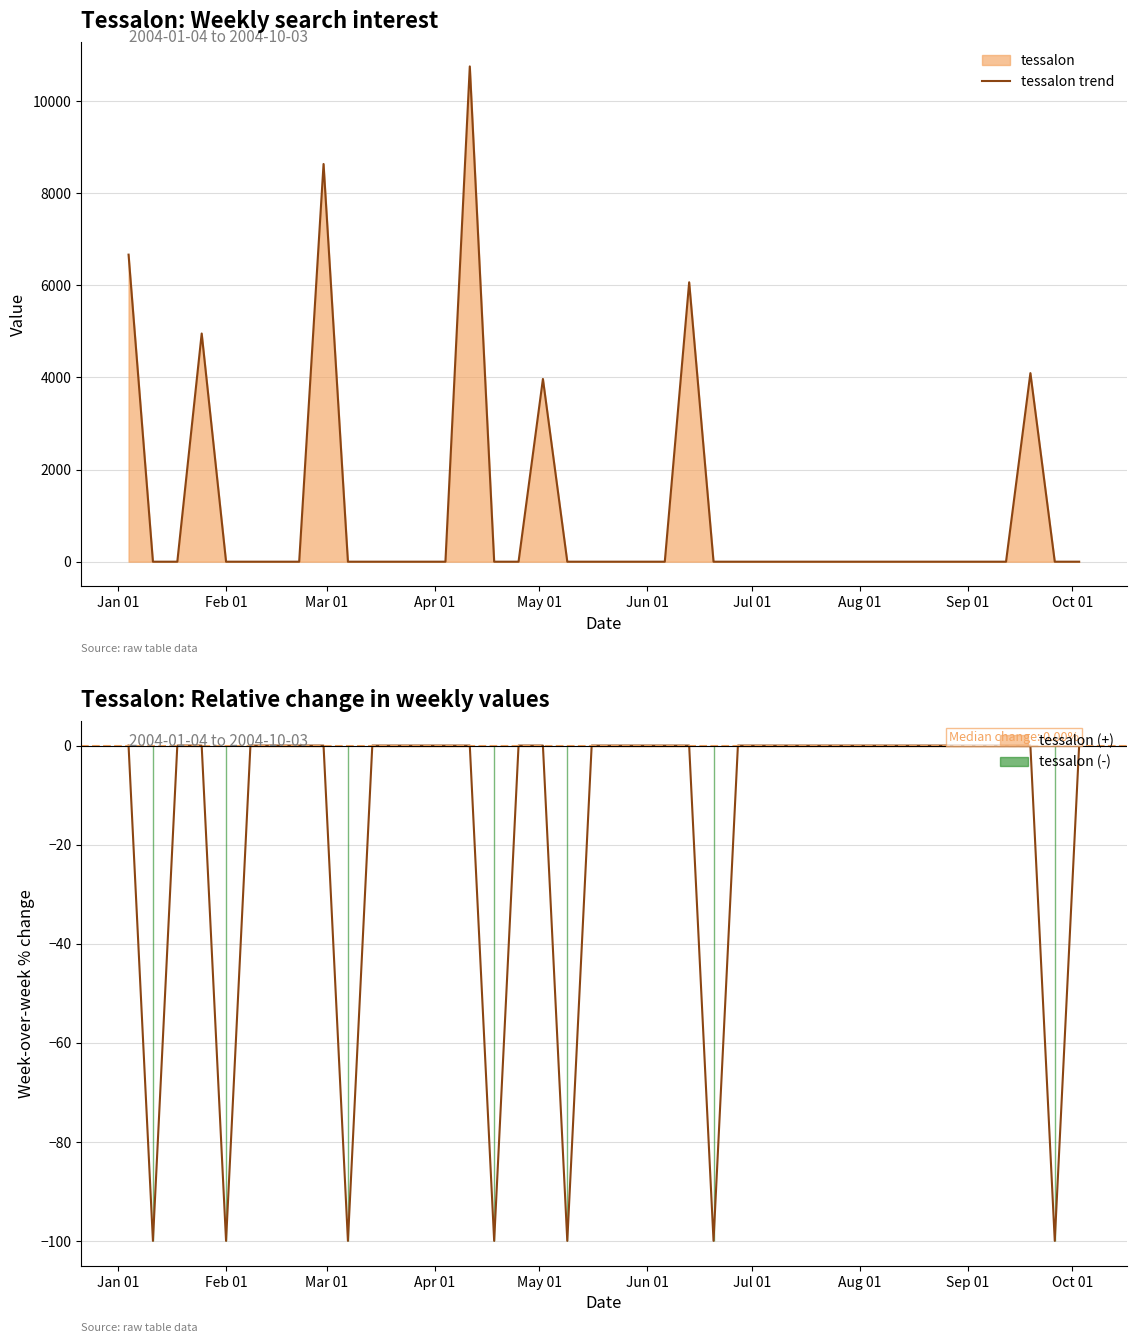

What position from the left is Aug 01?

8